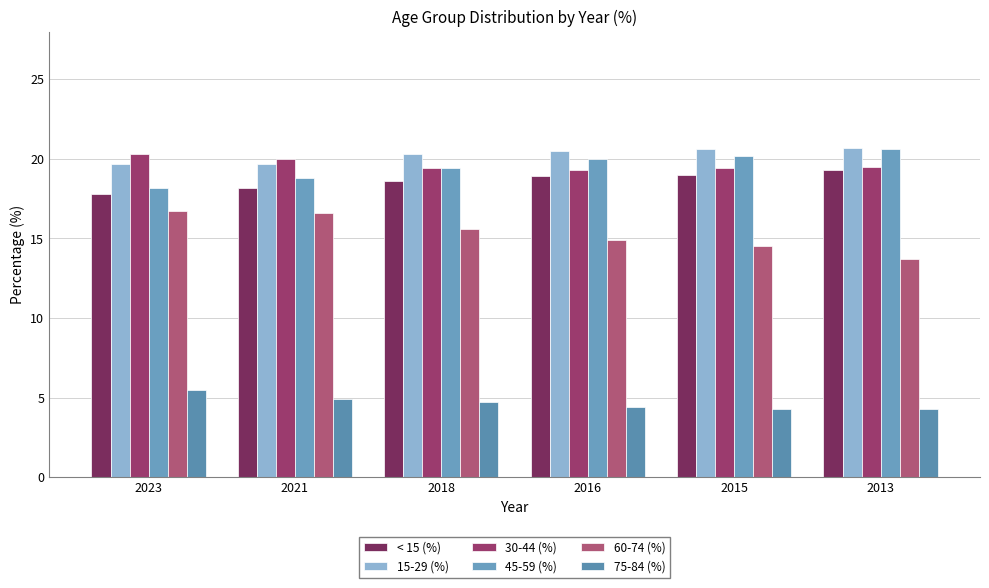

Rank the series at 2013 from highest to lowest value.

15-29 (%), 45-59 (%), 30-44 (%), < 15 (%), 60-74 (%), 75-84 (%)